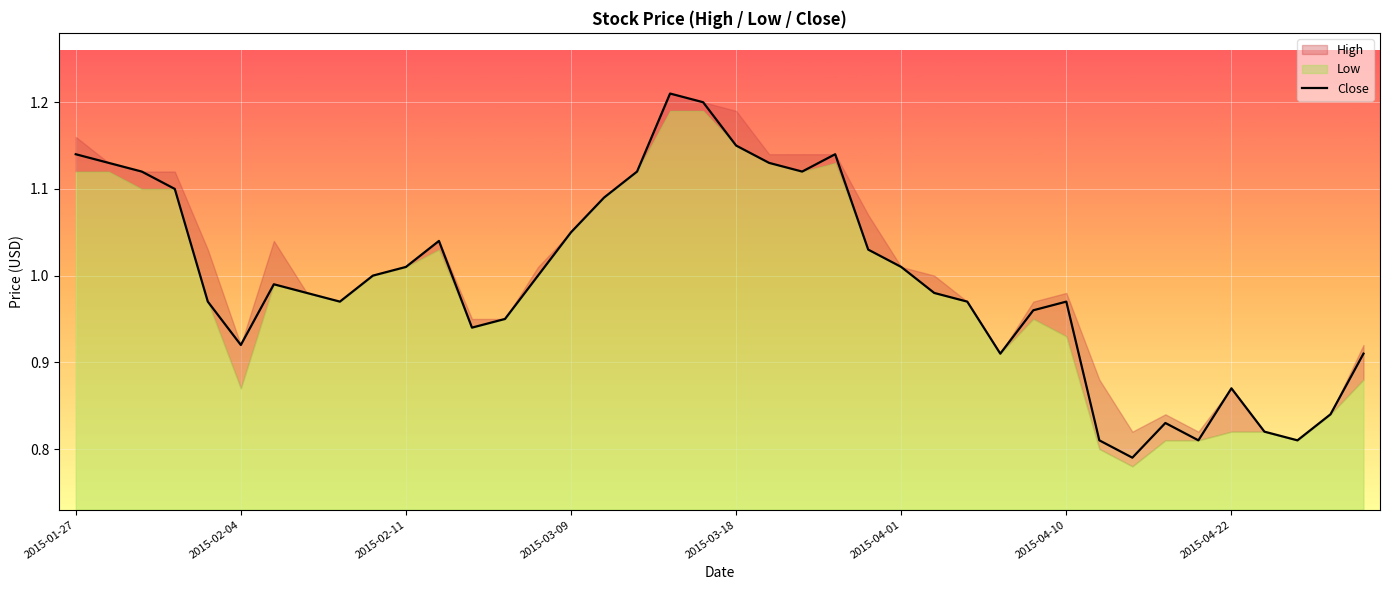

How many interior local peaks (higher than both neighbors) does the data have?

7